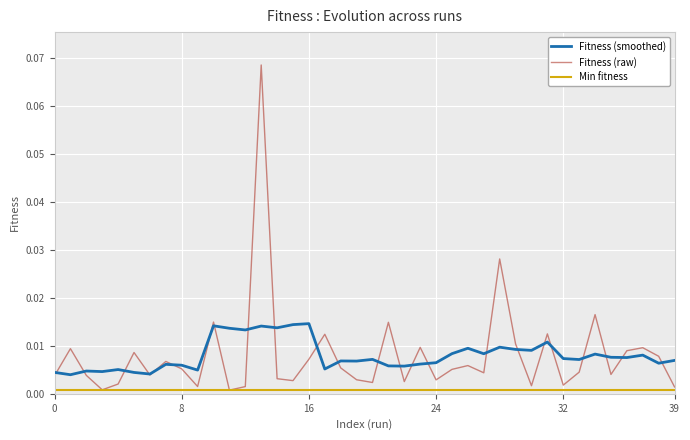

How many lines are shown in the chart?

3